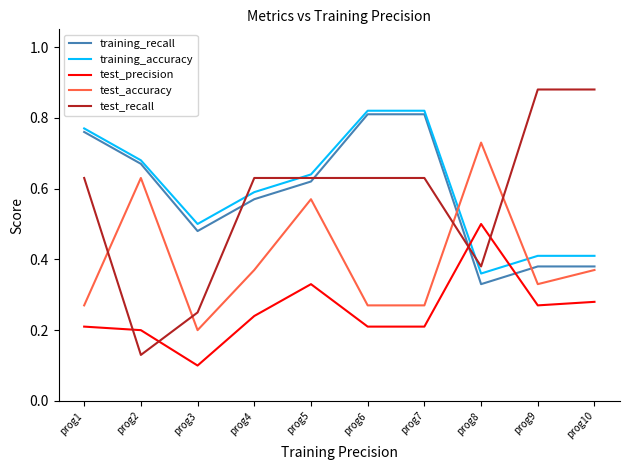

Count the number of categories in the chart.

10